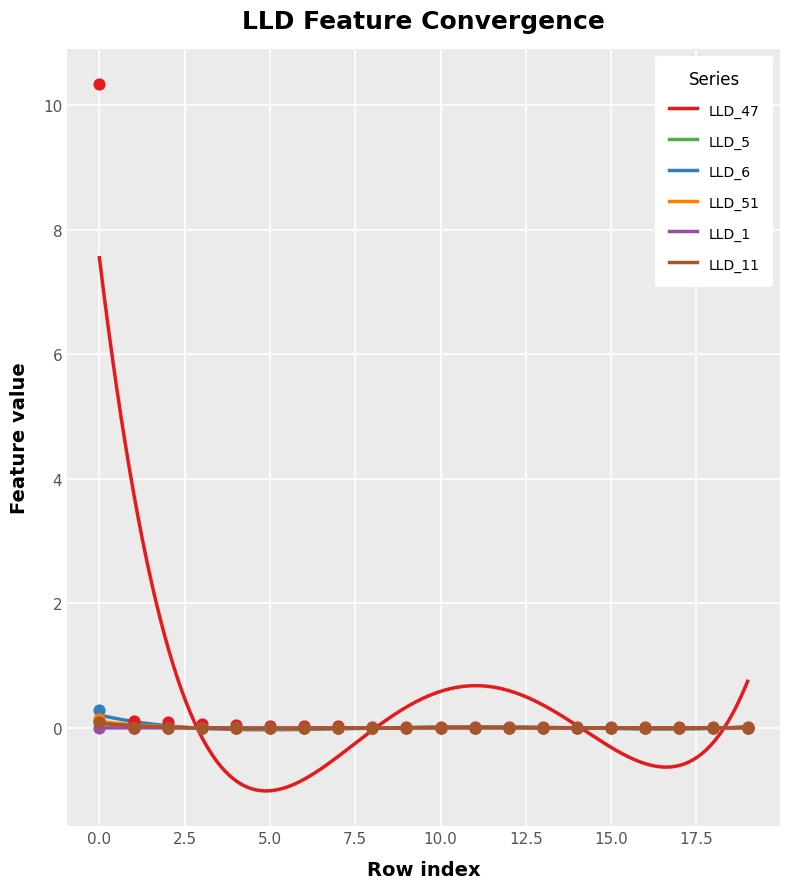

What are all the series names shown in the legend?

LLD_47, LLD_5, LLD_6, LLD_51, LLD_1, LLD_11